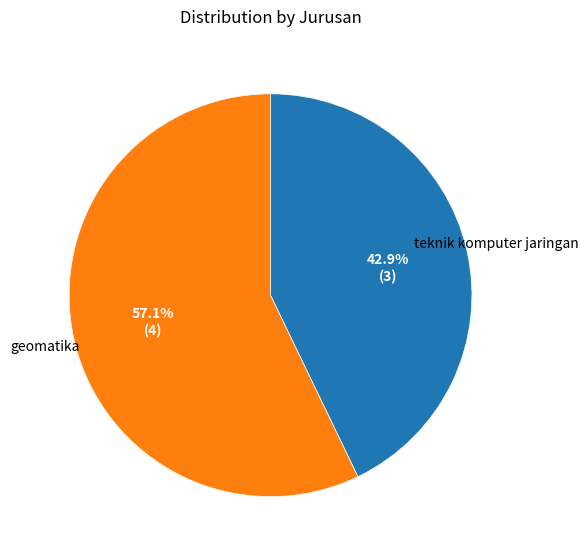

What percentage is the teknik komputer jaringan slice, to the nearest percent?

43%